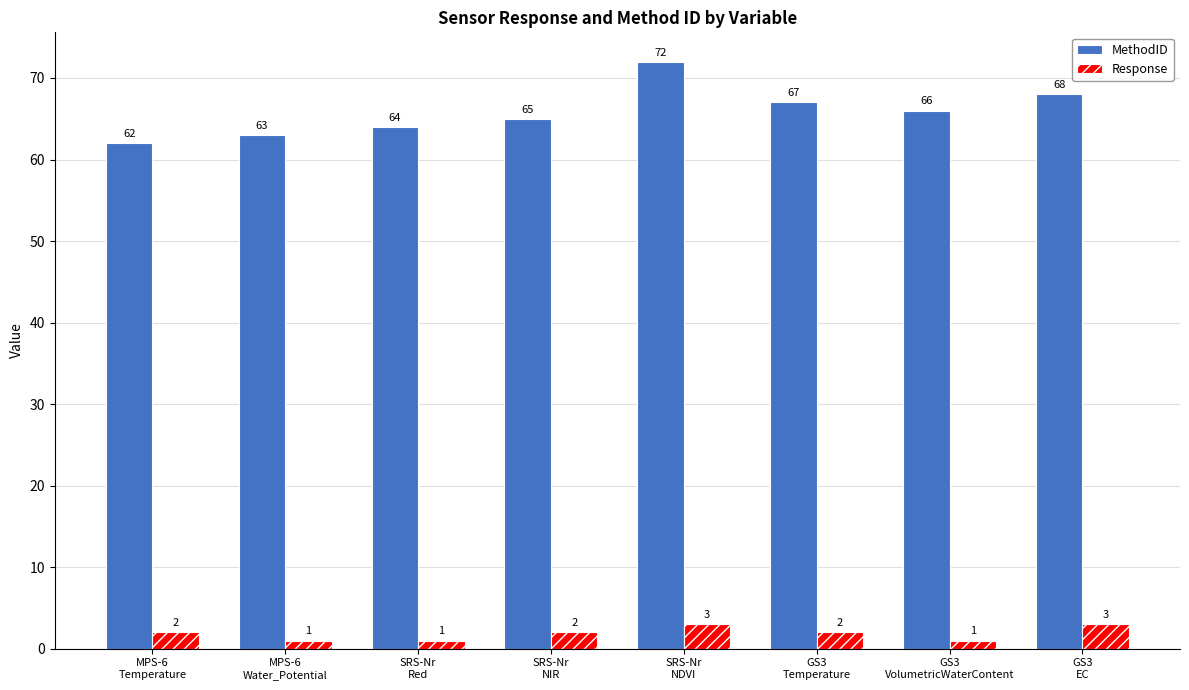

The MethodID series shows 68 at GS3
EC. True or false?

True